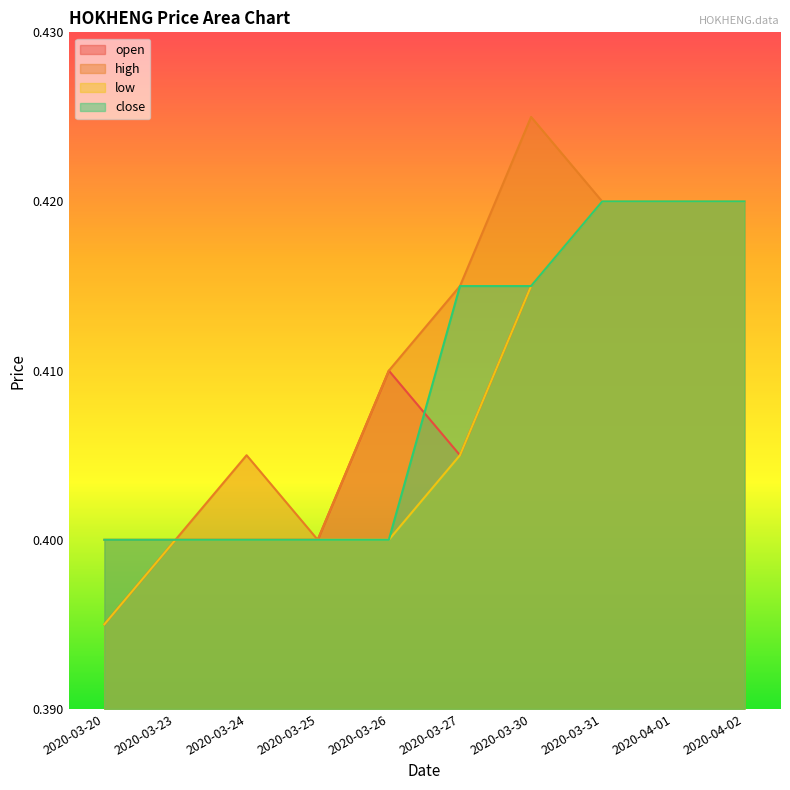

Which series changed the most between 2020-03-31 and 2020-04-02?

open